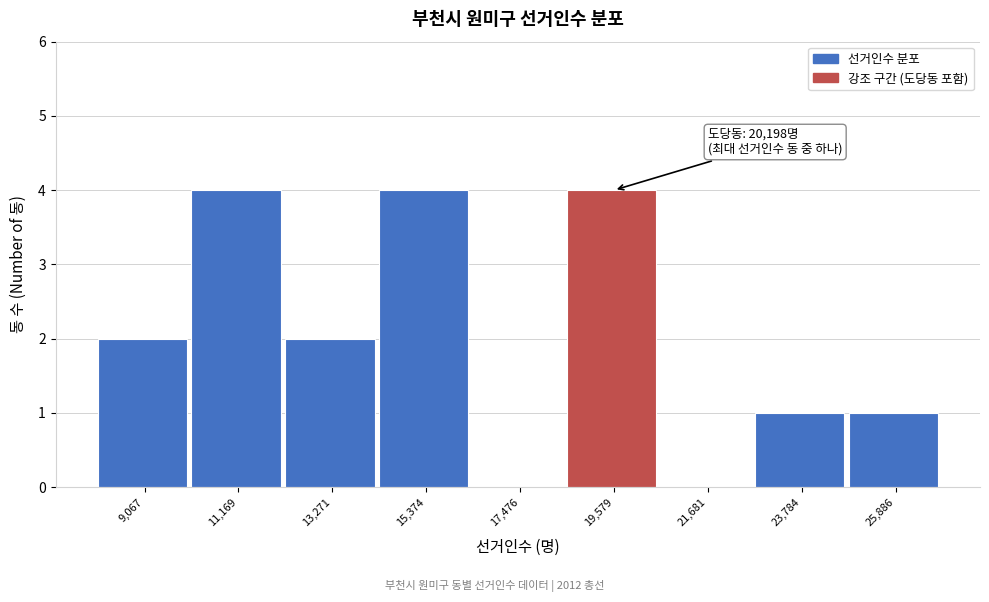

Reading right to left, what are all the values shown in this chart?

25,886=1	23,784=1	21,681=0	19,579=4	17,476=0	15,374=4	13,271=2	11,169=4	9,067=2